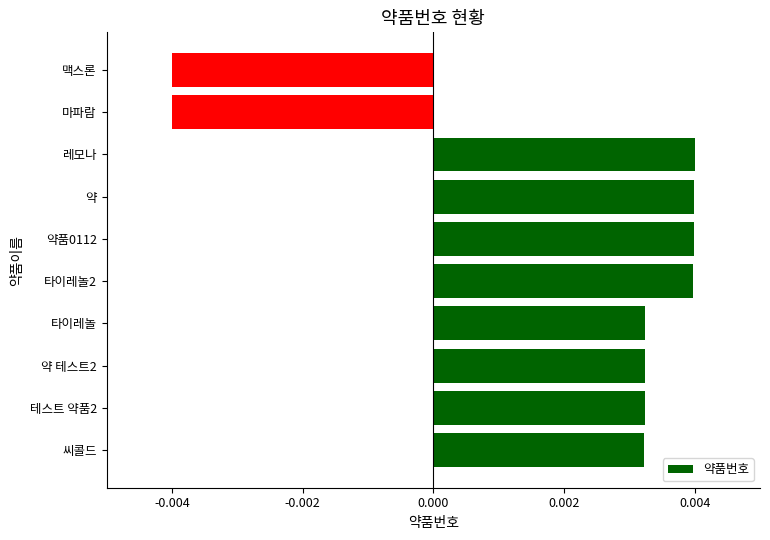

Count the number of values greater than 0.

8